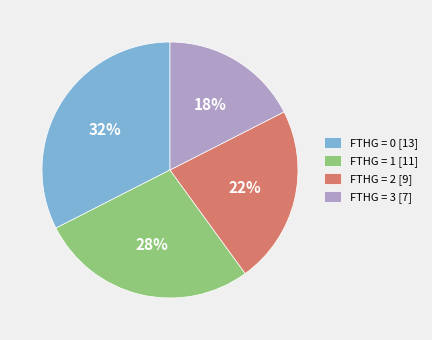

Count the number of slices in the pie.

4